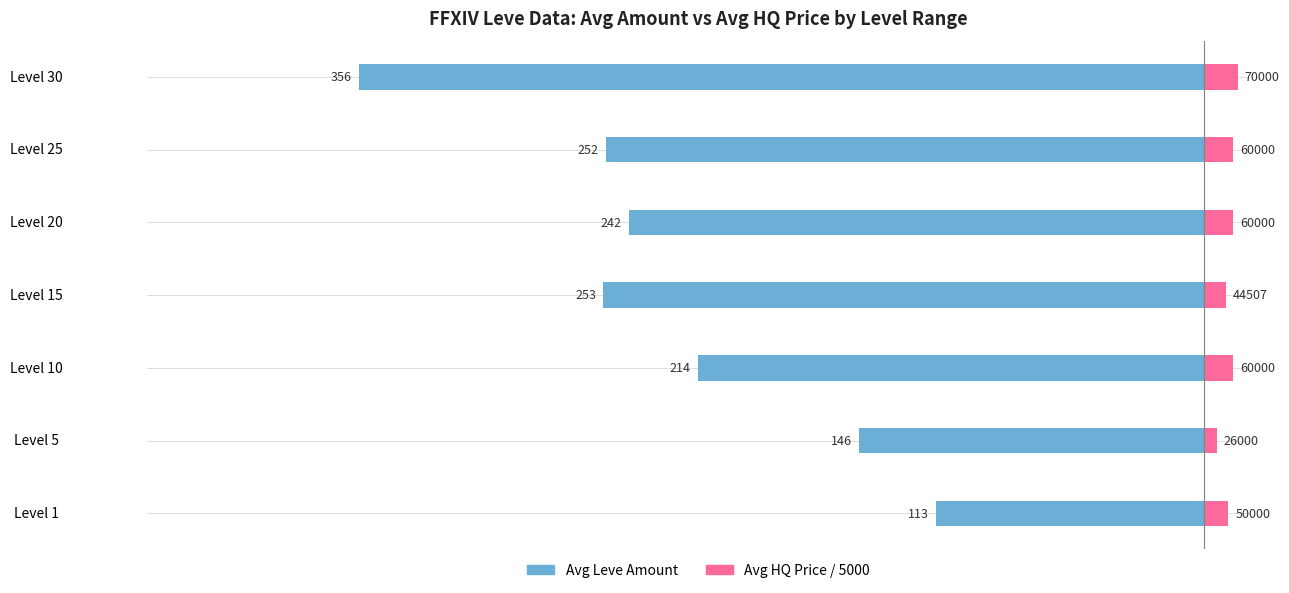

What is the sum of the Avg HQ Price / 5000 values at Level 30 and Level 15?

22.9